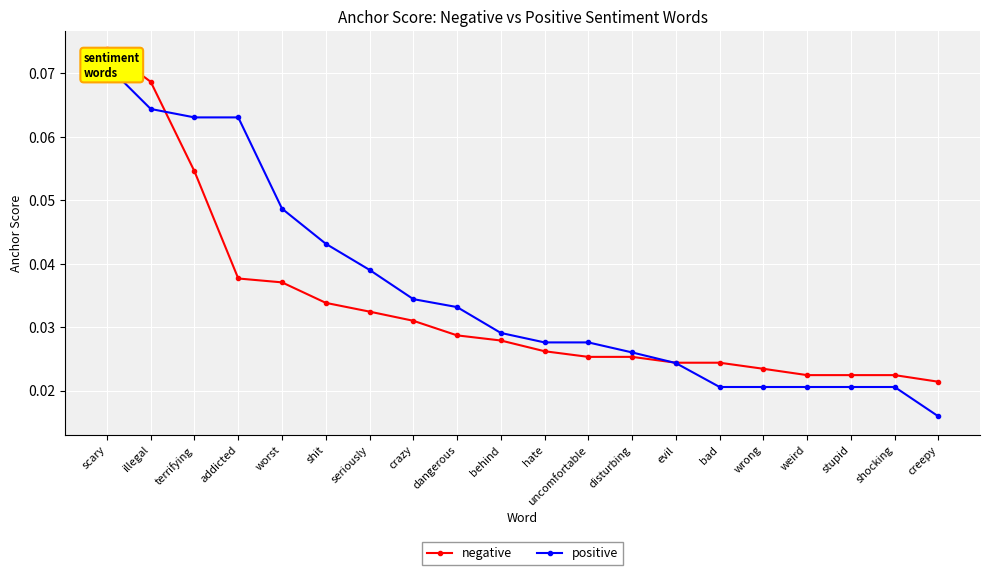

Which series has the largest total across all categories?

positive